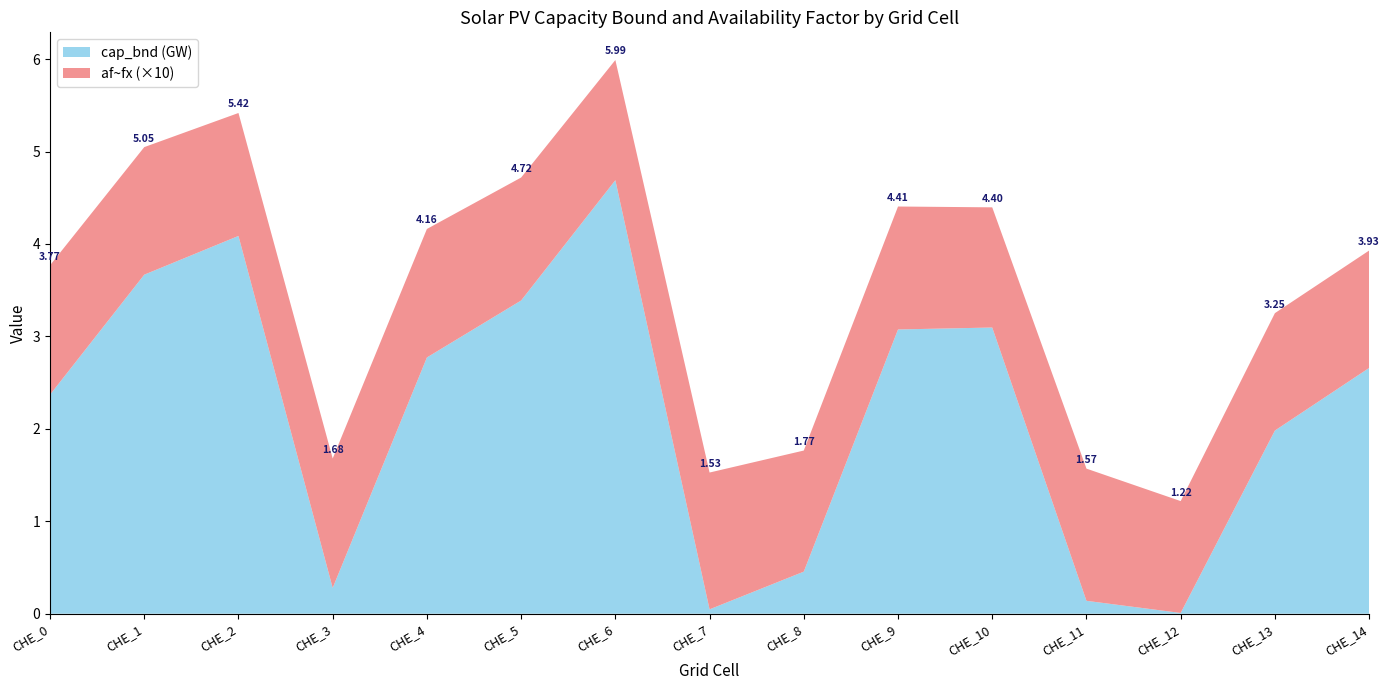

Reading left to right, extract all data points from this chart.

cap_bnd (GW): CHE_0=2.4	CHE_1=3.7	CHE_2=4.1	CHE_3=0.3	CHE_4=2.8	CHE_5=3.4	CHE_6=4.7	CHE_7=0.0	CHE_8=0.5	CHE_9=3.1	CHE_10=3.1	CHE_11=0.1	CHE_12=0.0	CHE_13=2.0	CHE_14=2.7
af~fx: CHE_0=0.1	CHE_1=0.1	CHE_2=0.1	CHE_3=0.1	CHE_4=0.1	CHE_5=0.1	CHE_6=0.1	CHE_7=0.1	CHE_8=0.1	CHE_9=0.1	CHE_10=0.1	CHE_11=0.1	CHE_12=0.1	CHE_13=0.1	CHE_14=0.1